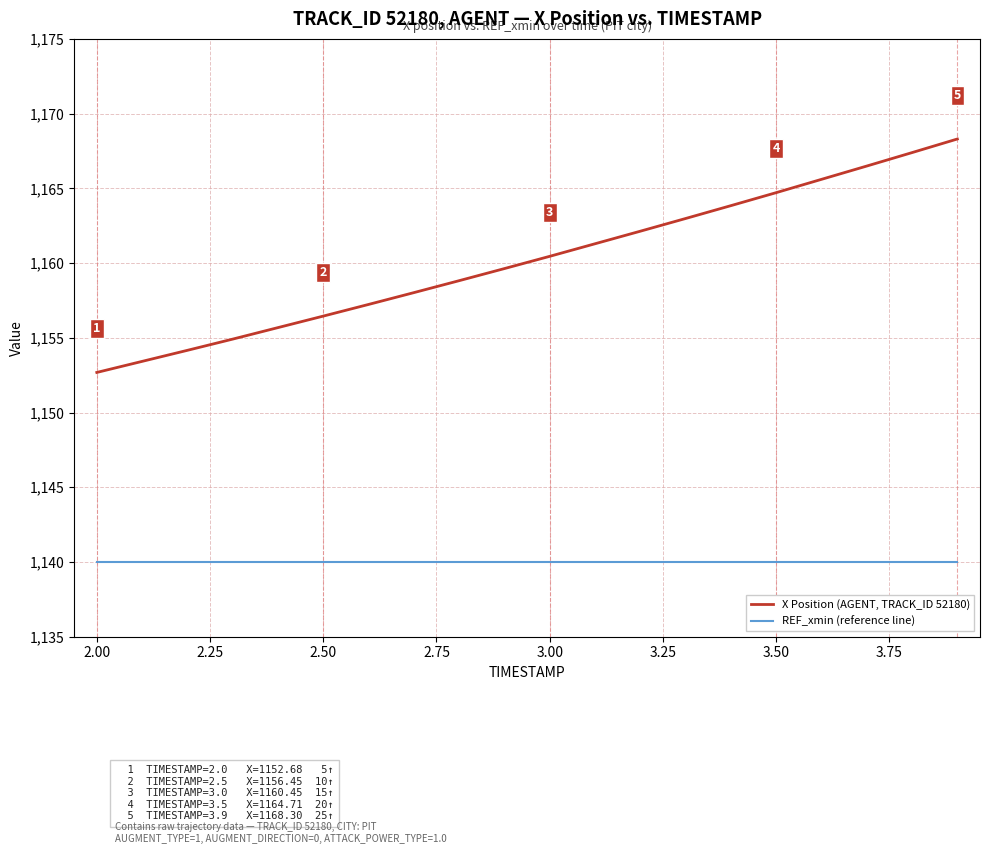

Reading right to left, what are all the values shown in this chart?

X Position (AGENT, TRACK_ID 52180): 1168.3	1167.4	1166.5	1165.6	1164.7	1163.8	1163.0	1162.1	1161.3	1160.5	1159.6	1158.8	1158.0	1157.2	1156.5	1155.7	1154.9	1154.2	1153.4	1152.7
REF_xmin (reference line): 1140.0	1140.0	1140.0	1140.0	1140.0	1140.0	1140.0	1140.0	1140.0	1140.0	1140.0	1140.0	1140.0	1140.0	1140.0	1140.0	1140.0	1140.0	1140.0	1140.0